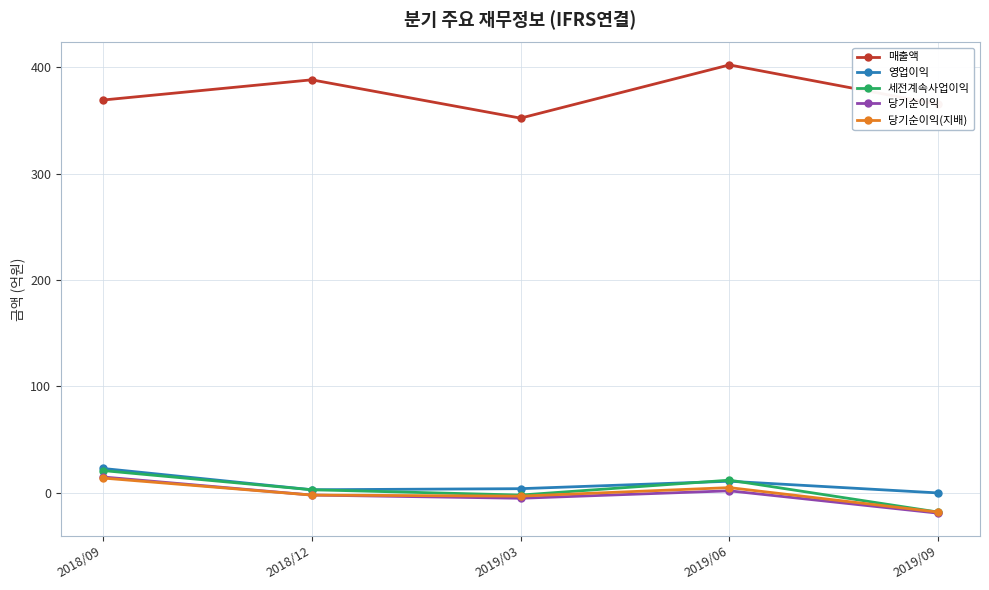

How many interior local valleys does the 세전계속사업이익 series have?

1